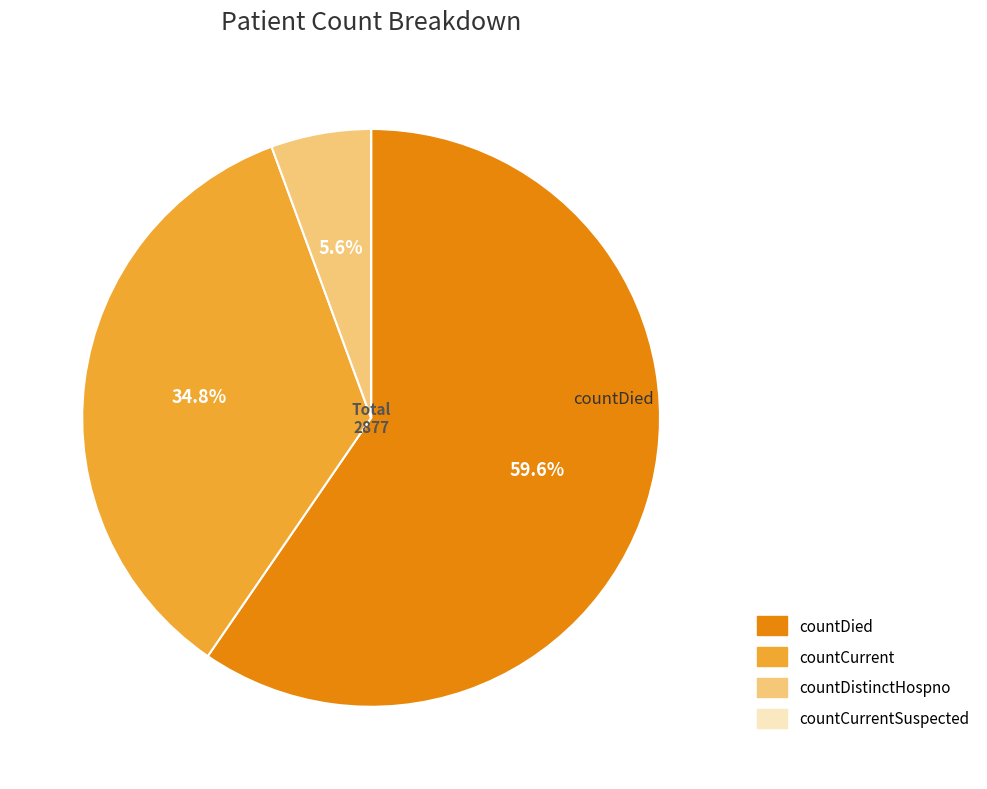

Is there any slice that represents more than half of the pie?

Yes